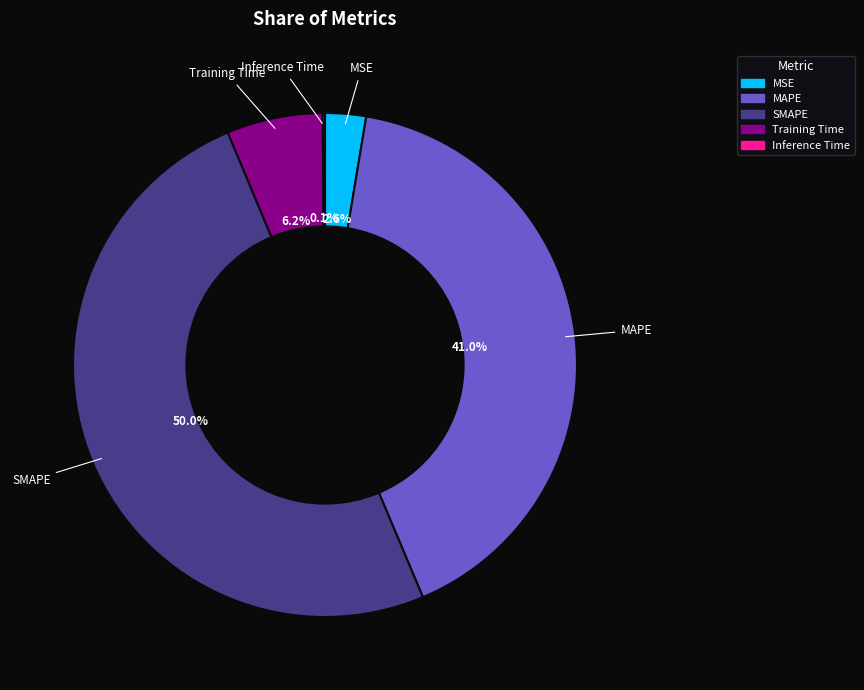

What portion of the pie excludes MSE?

97.4%